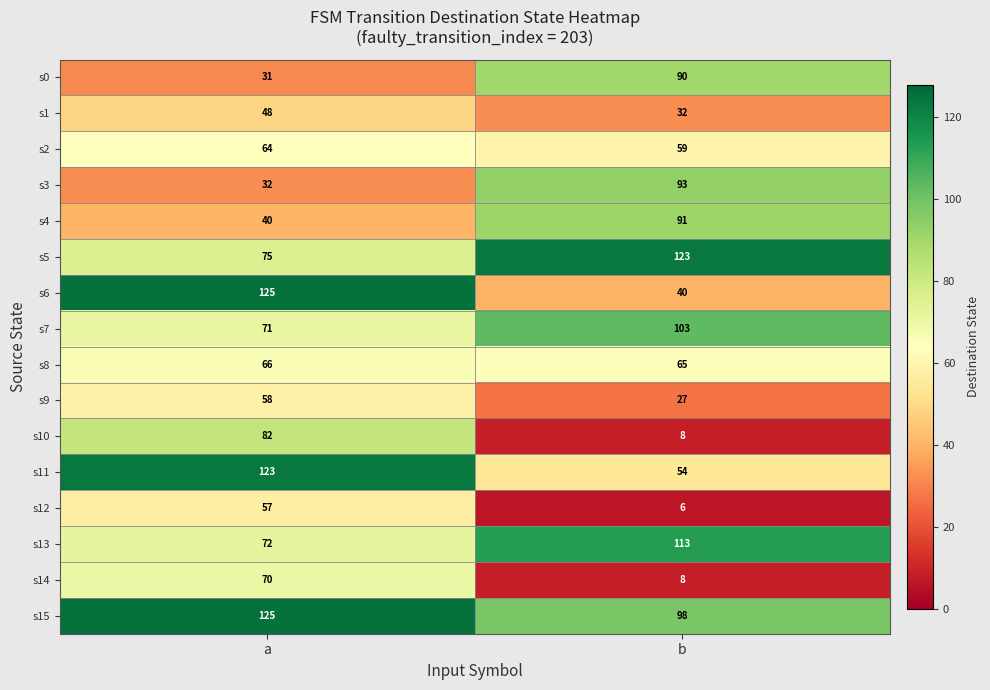

At which label is s6 closest to 82?

b